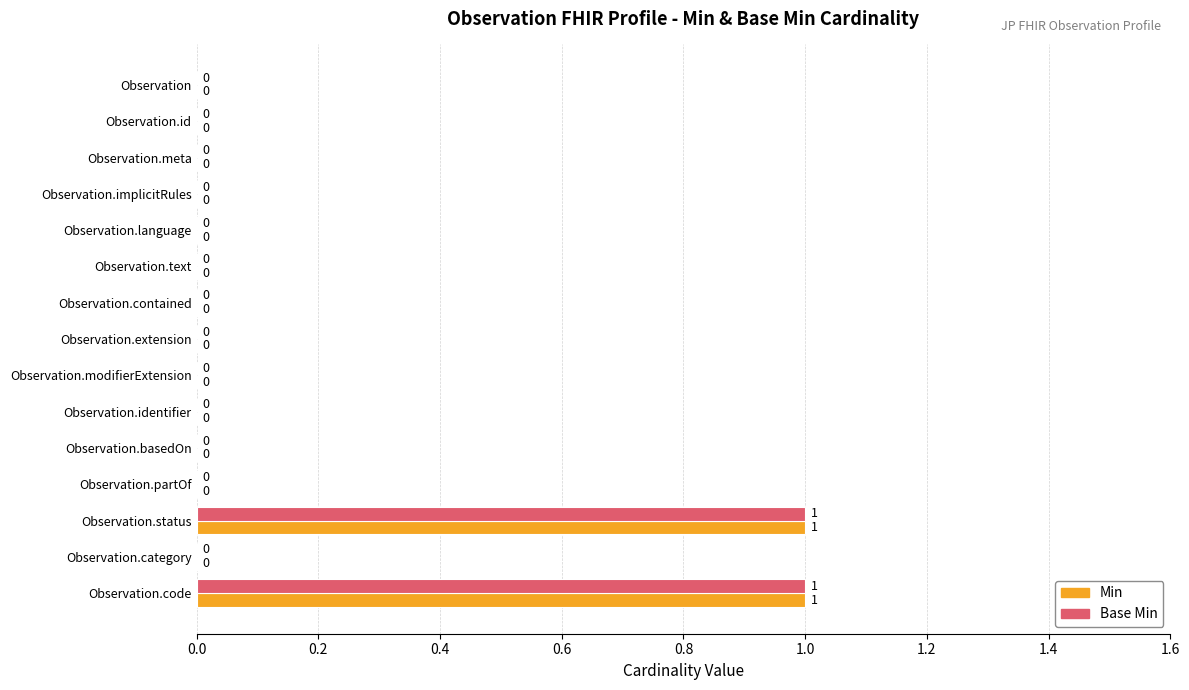

How many series are shown in this chart?

2